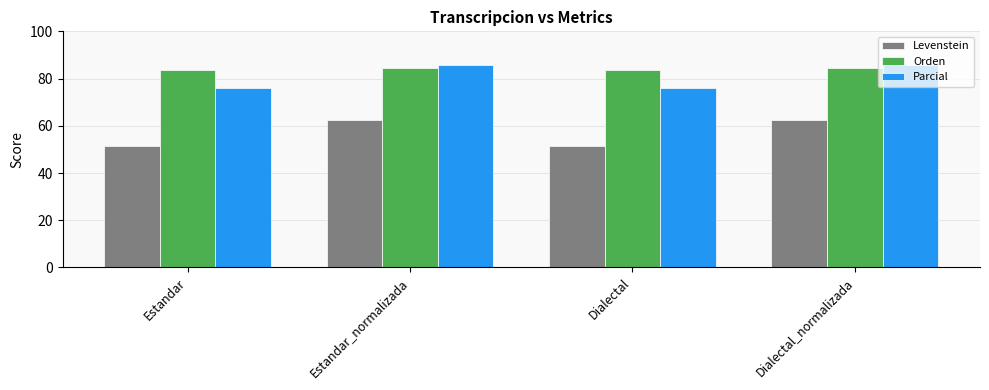

What is the sum of the Parcial values at Dialectal and Estandar_normalizada?

161.8